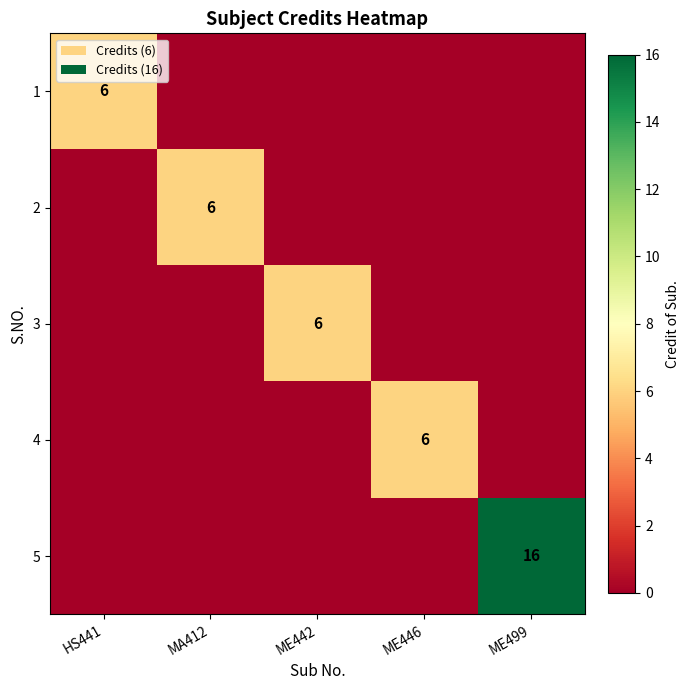

True or false: 3 has a value of 2 at ME446.

False